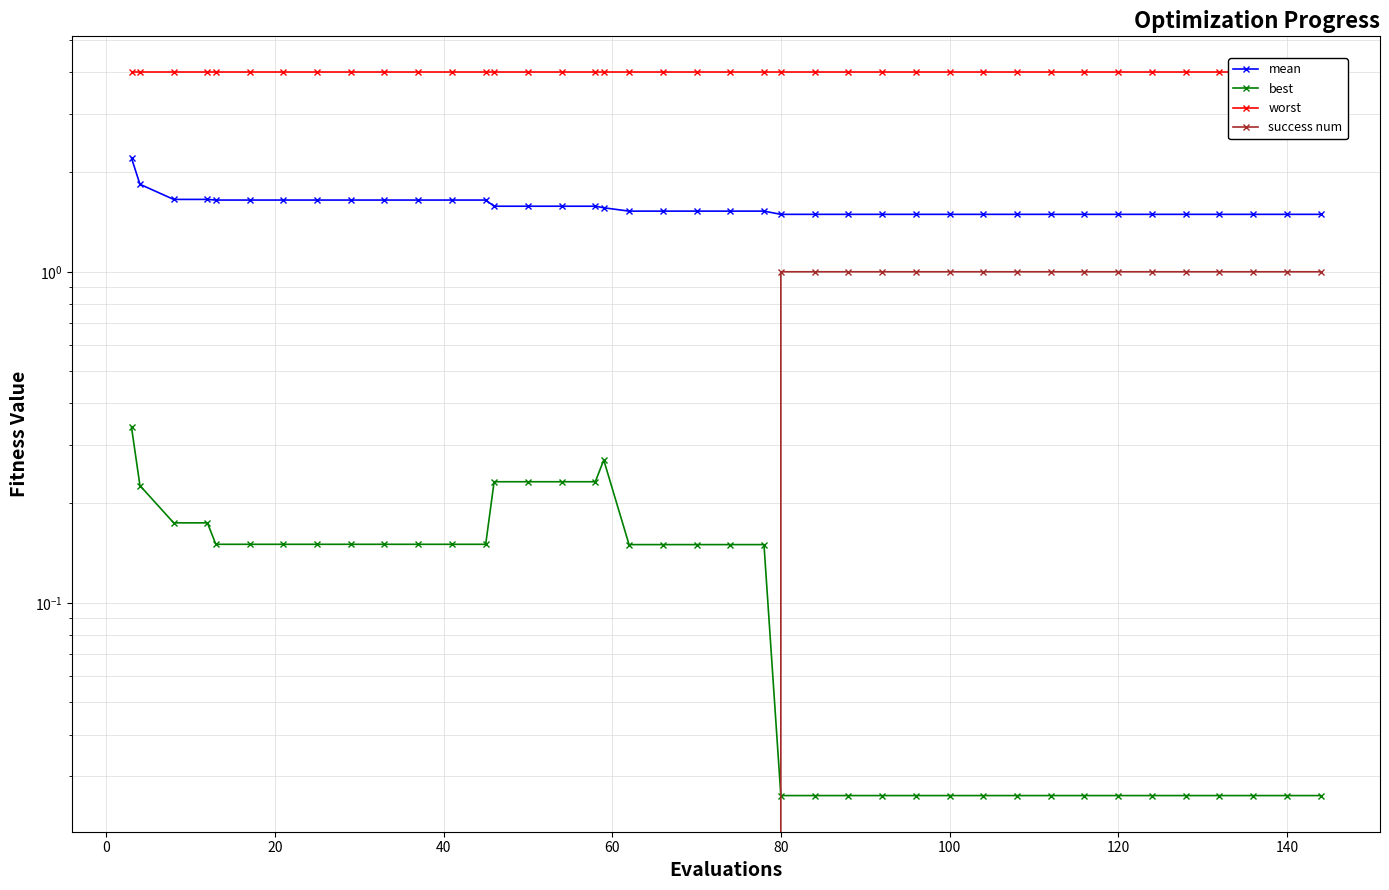

What is the sum of all best values?

4.7